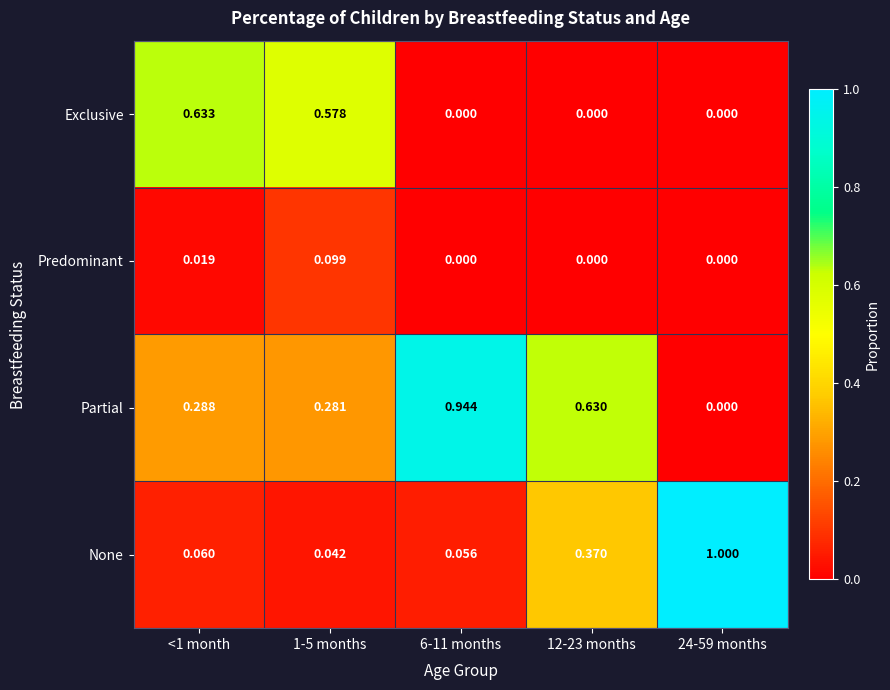

Rank the series by their average value, from highest to lowest.

Partial, None, Exclusive, Predominant